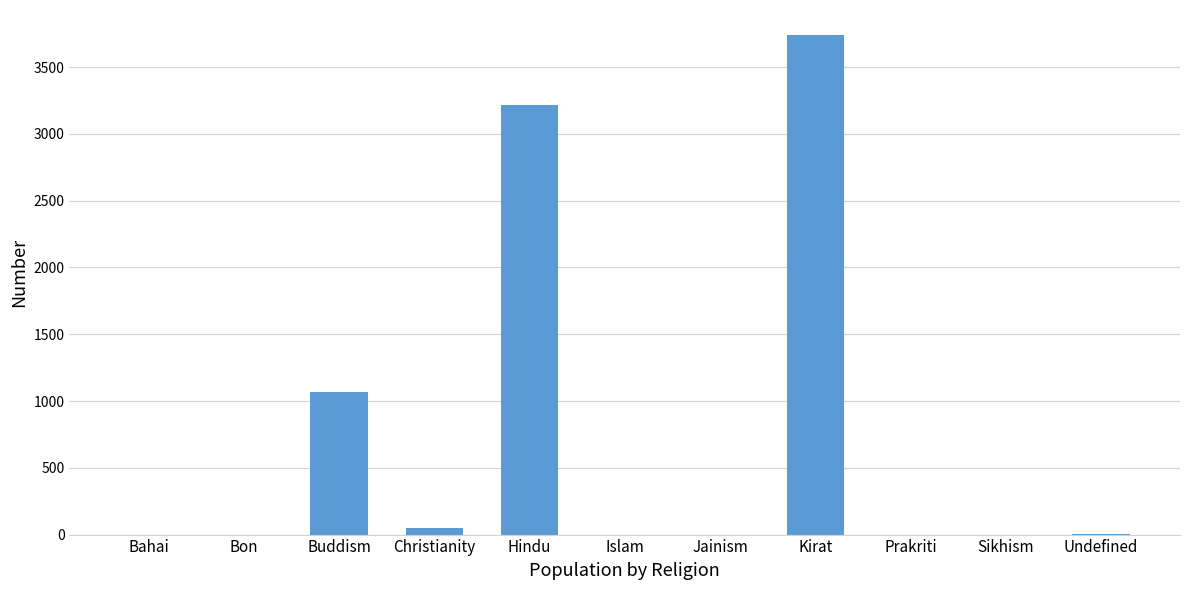

What is the sum of all values?

8078